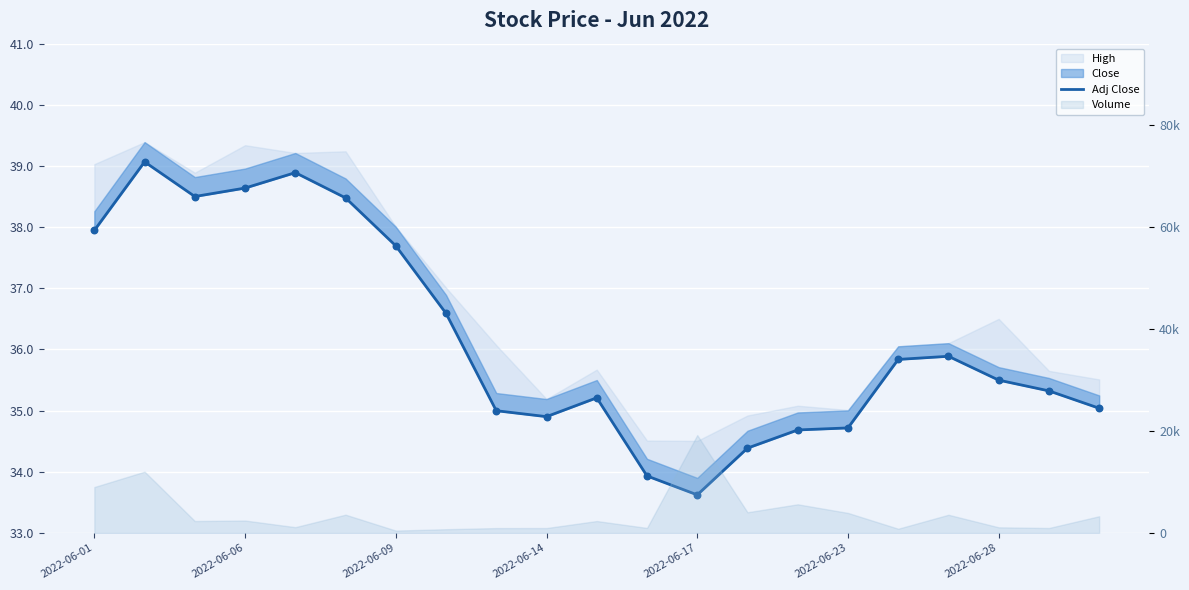

What is the ratio of the value at 11 to the value at 18?

1.0